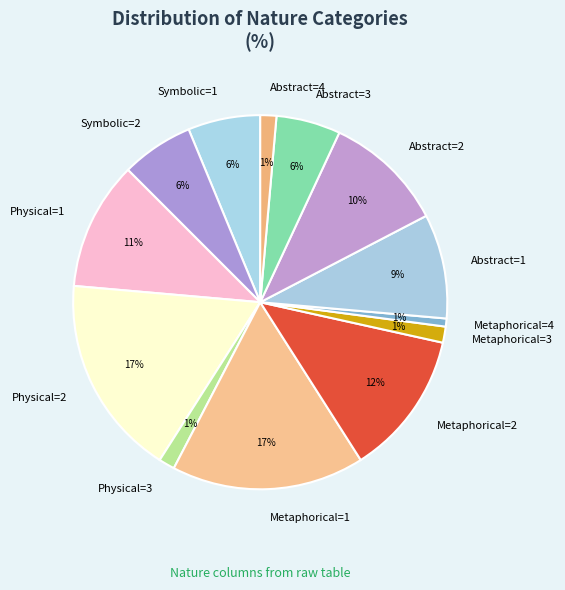

True or false: Abstract=4 accounts for 12% of the total.

False